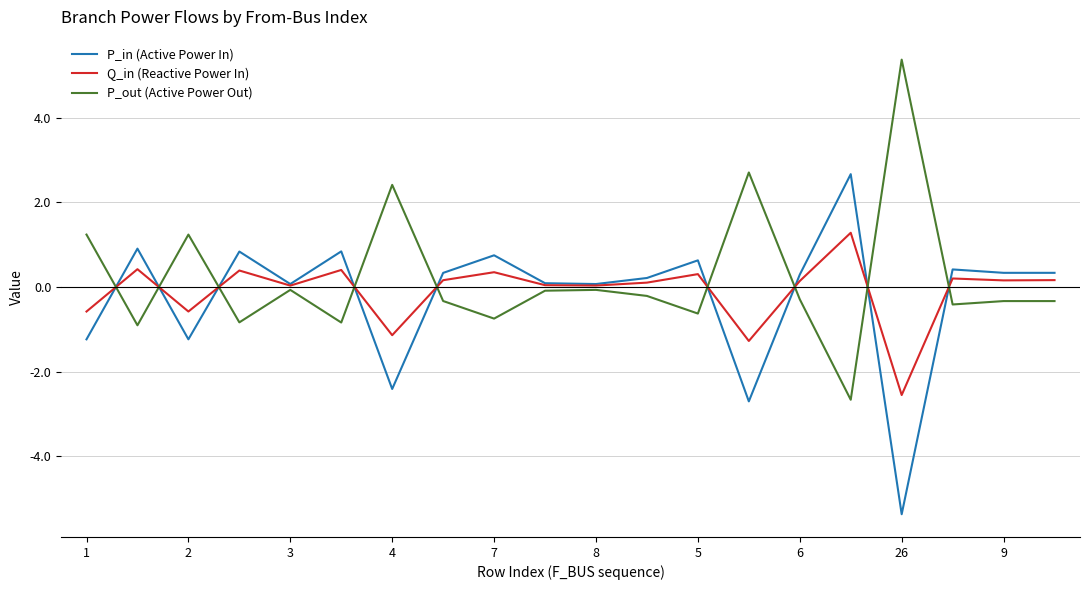

How many lines are shown in the chart?

3